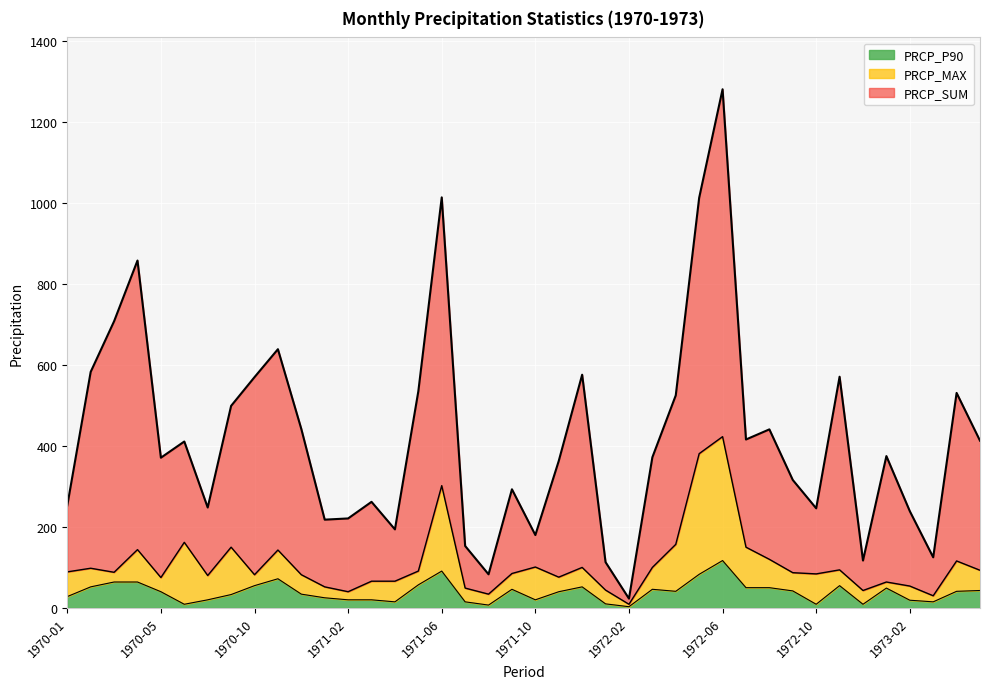

Reading right to left, transcribe all the data shown in this chart.

PRCP_SUM: 413	531	125	239	375	117	571	246	316	441	416	1281	1013	525	372	23	113	576	363	180	293	83	153	1014	535	194	262	221	218	442	639	570	499	248	411	371	858	708	583	253
PRCP_MAX: 93	116	30	54	64	43	94	84	87	120	150	423	381	157	100	9	44	100	76	101	85	34	49	302	91	66	66	40	52	82	143	82	150	80	162	75	144	88	98	89
PRCP_P90: 43	41	15	19	49	9	55	9	42	50	50	117	83	41	46	3	10	52	40	20	46	7	15	91	57	15	20	20	25	34	72	55	33	20	9	40	64	64	52	28